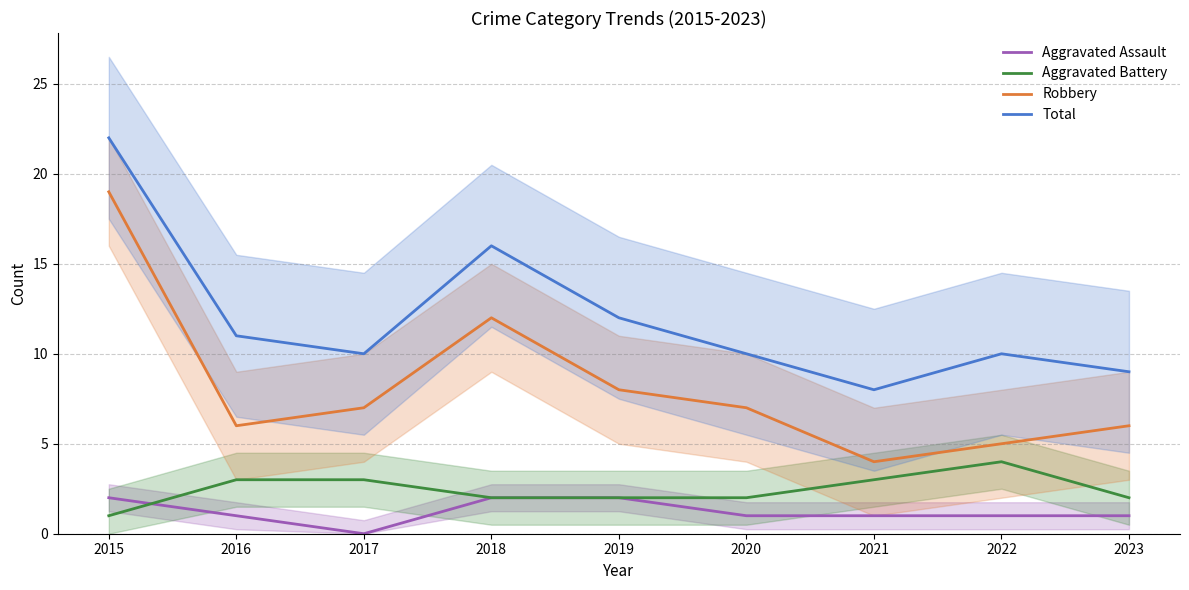

Which category has the highest value in the Aggravated Battery series?

2022